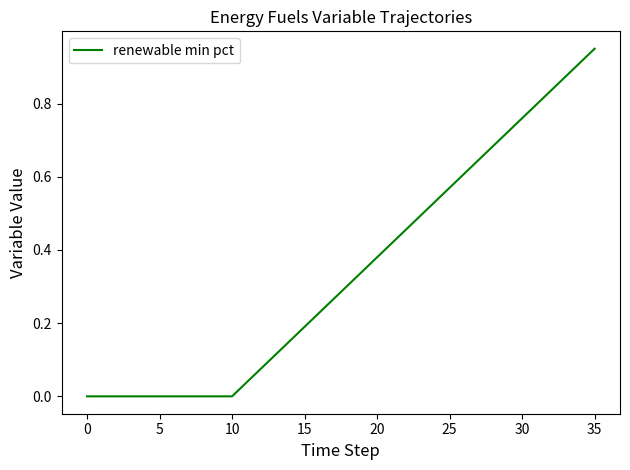

At which category does the chart reach its peak across all series?

35